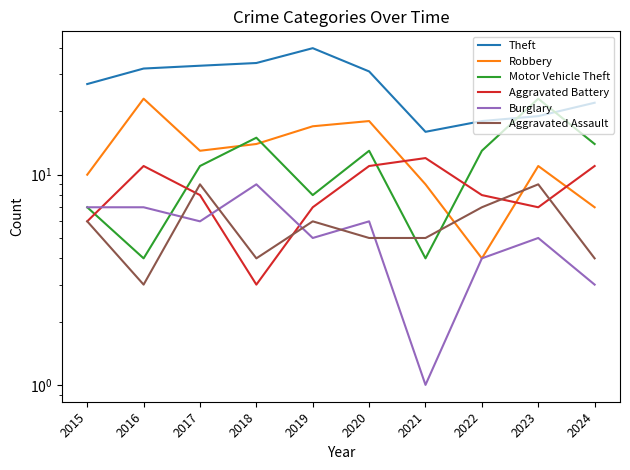

What is the lowest value of the Aggravated Assault series?

3